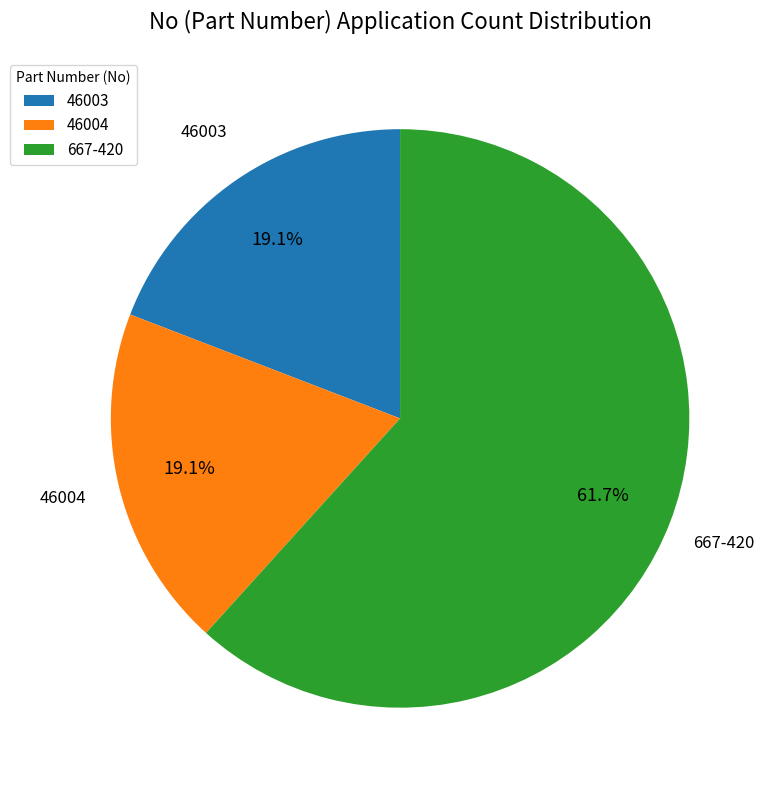

To the nearest percent, what percentage of the pie is 667-420?

62%